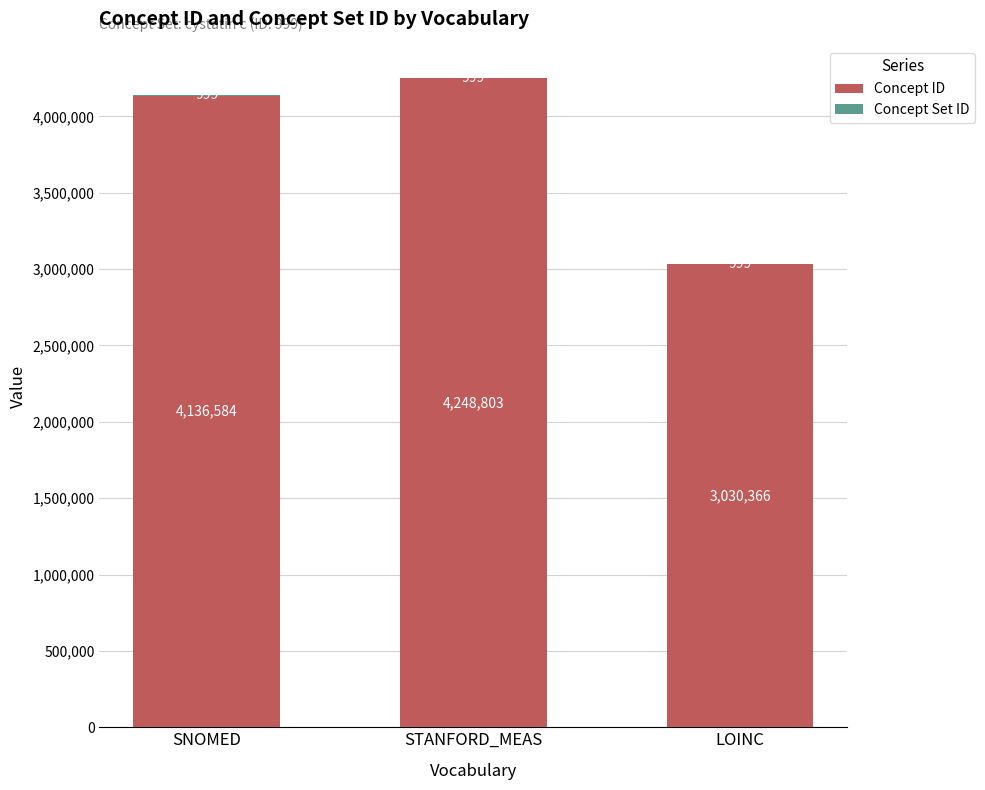

Read the Concept ID value at SNOMED.

4136584